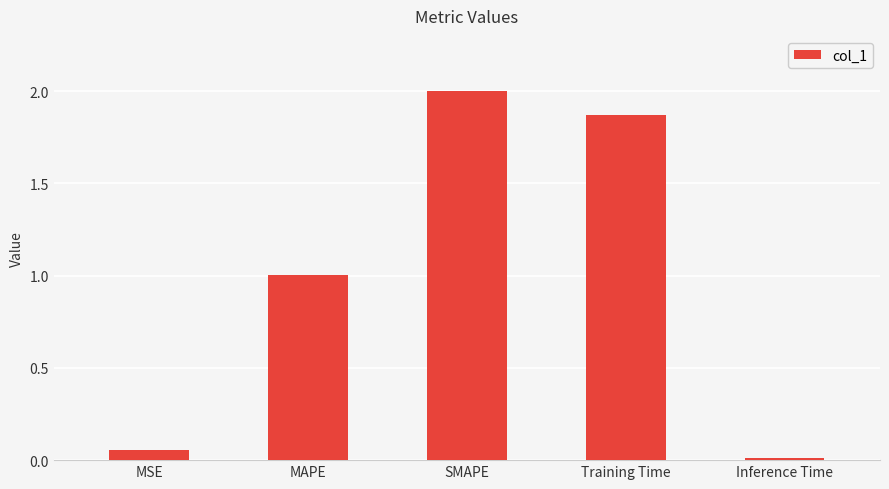

Is it true that the value at MAPE is 0.5?

False